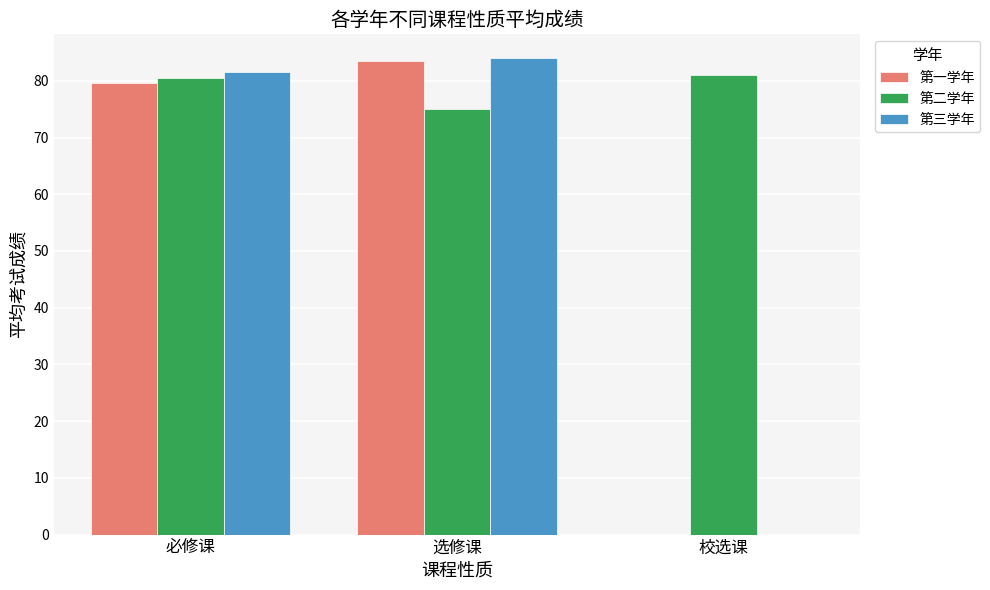

Is the value of 第三学年 at 校选课 greater than the value of 第二学年 at 选修课?

No